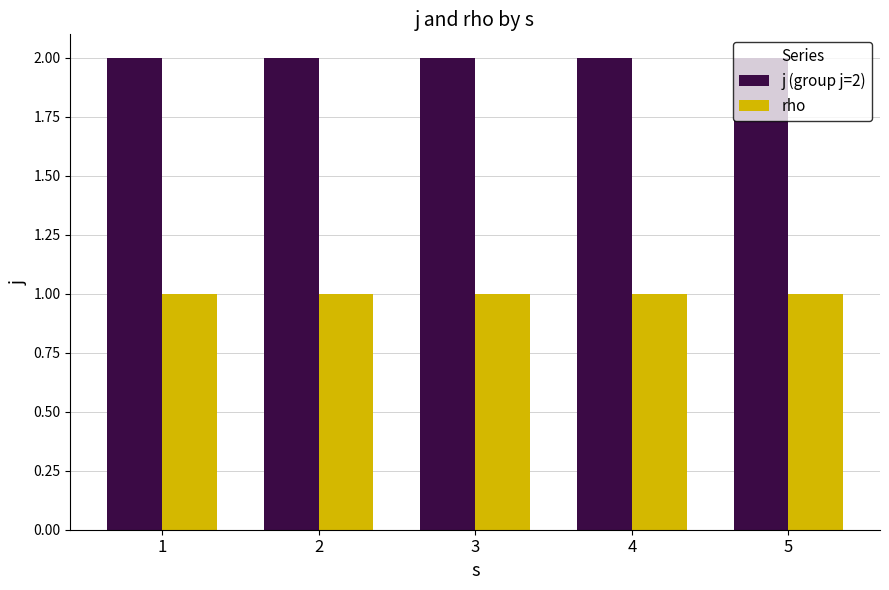

Reading left to right, list all the values displayed in this chart.

j (group j=2): 1=2	2=2	3=2	4=2	5=2
rho: 1=1	2=1	3=1	4=1	5=1